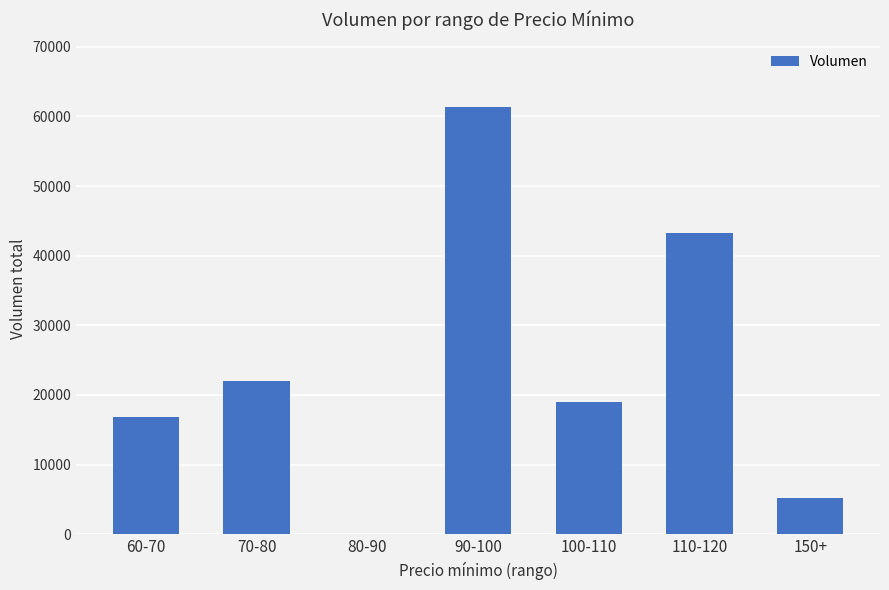

Reading right to left, what are all the values shown in this chart?

150+=5200	110-120=43300	100-110=19000	90-100=61400	80-90=0	70-80=22000	60-70=16900